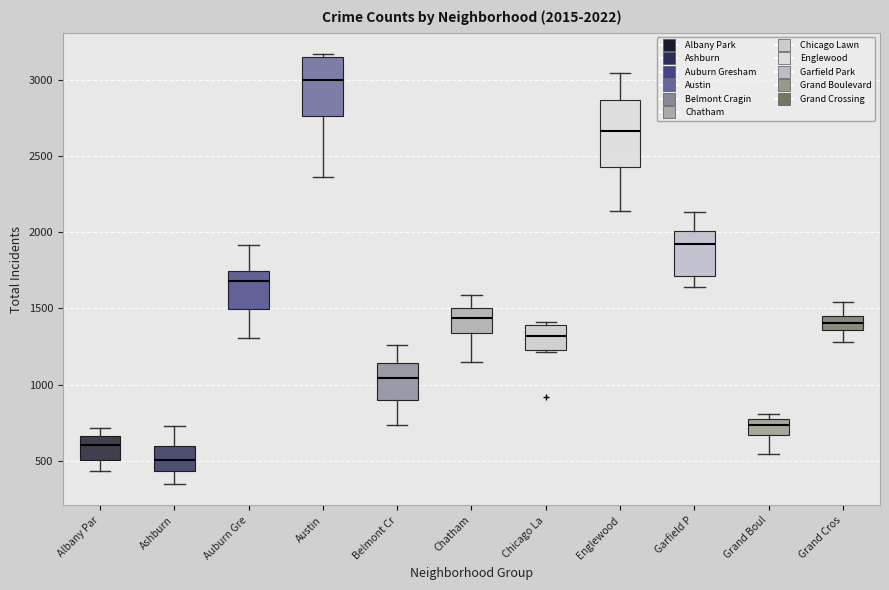

Which box has the lowest median line?

Ashburn